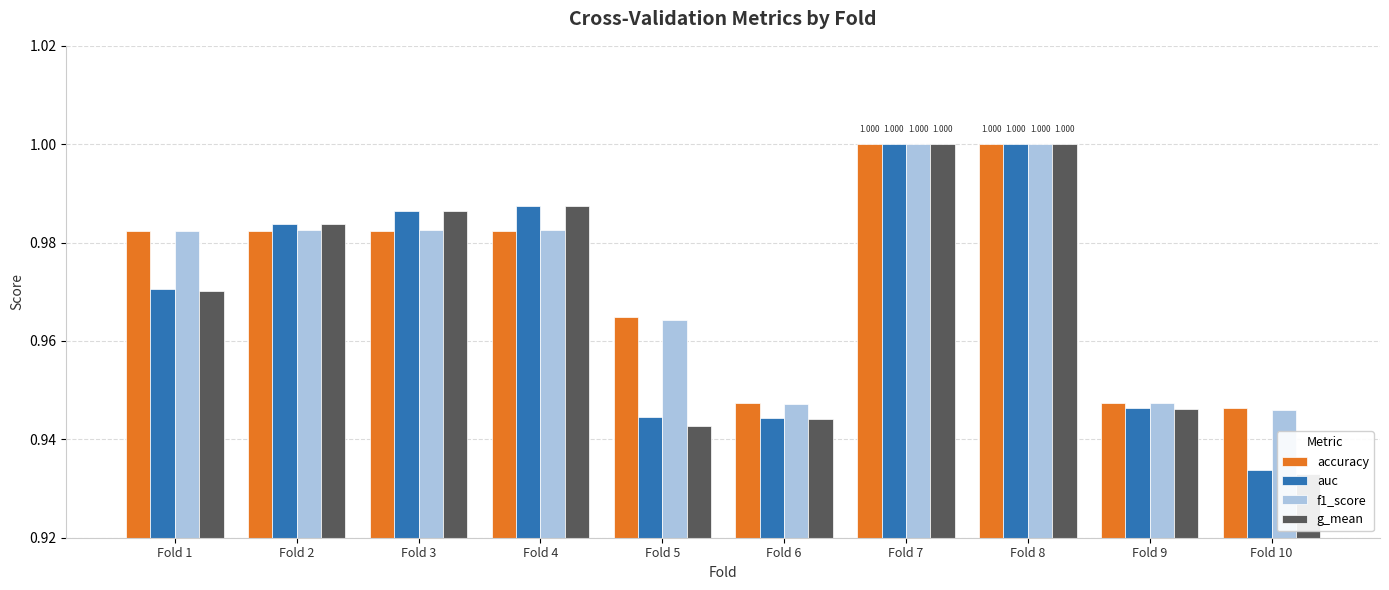

What is the maximum value for auc?

1.0